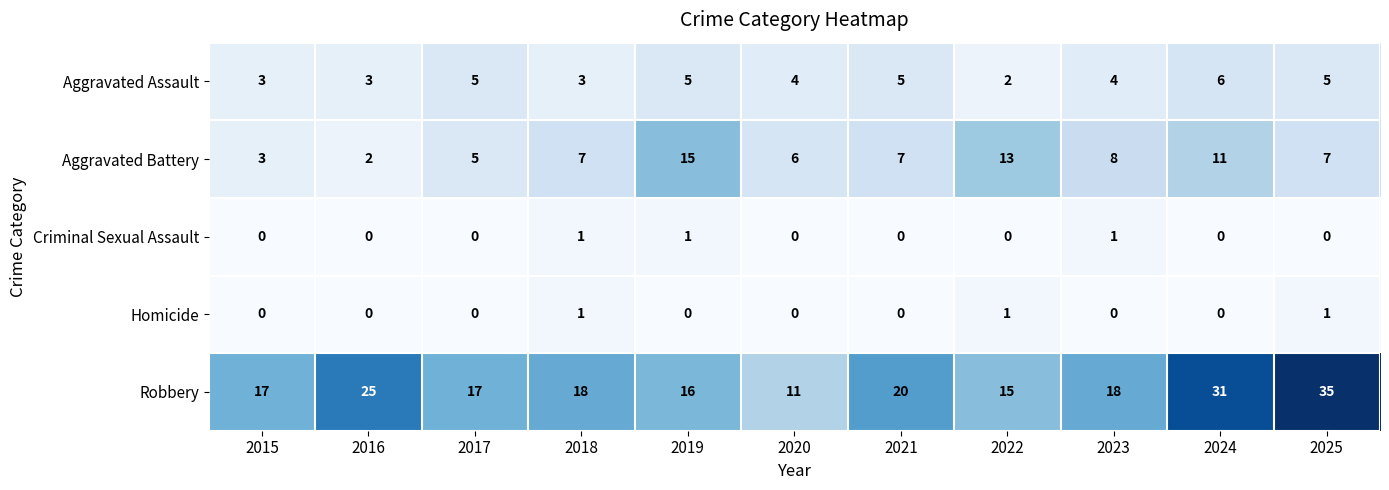

How many Criminal Sexual Assault values are between 0 and 1?

11